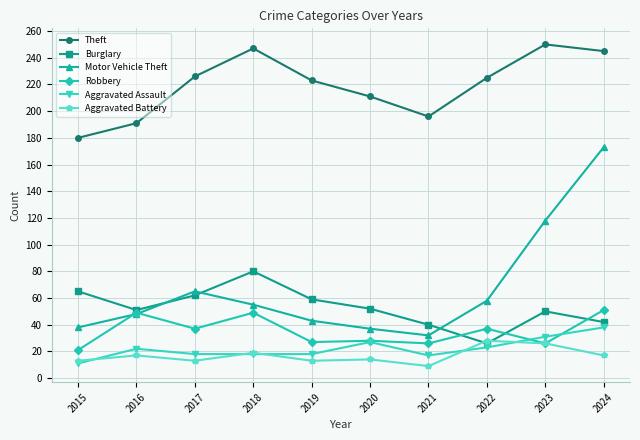

True or false: Motor Vehicle Theft and Aggravated Assault cross at least once.

False